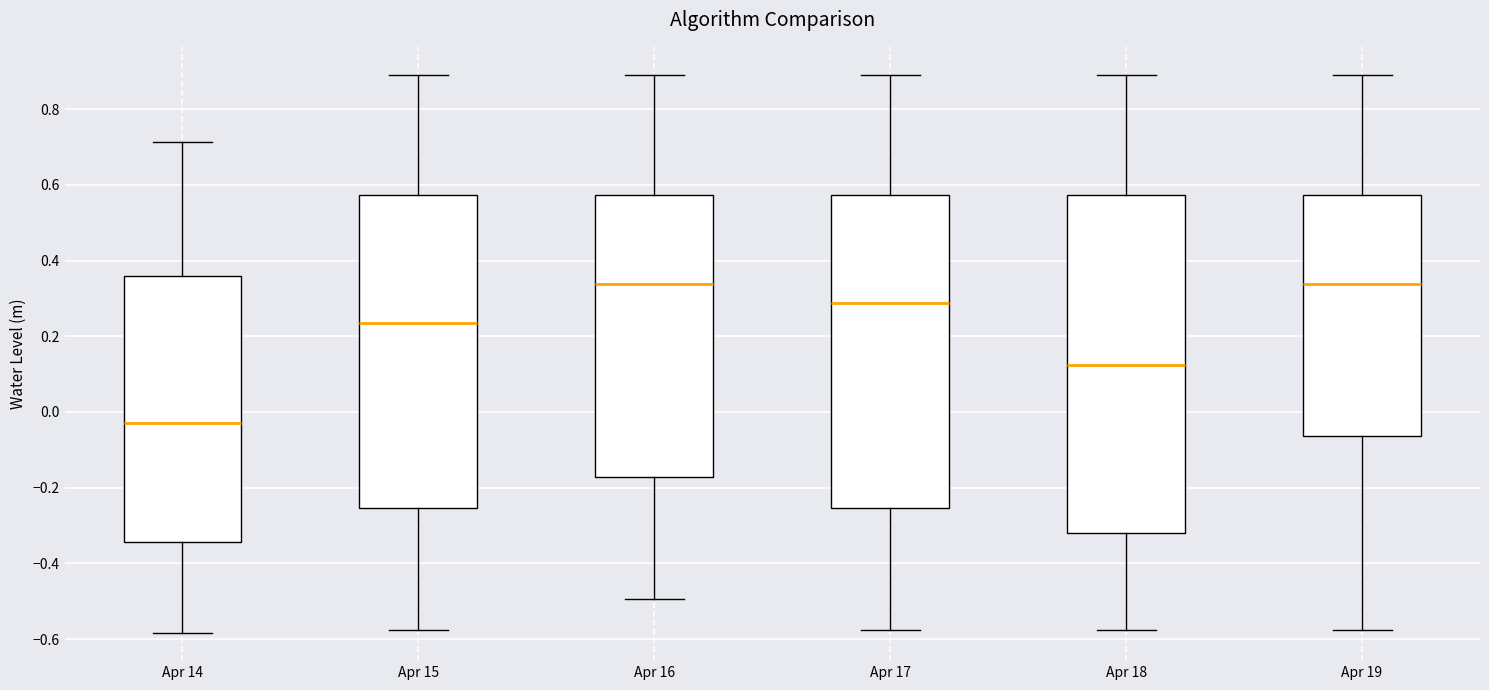

Where does the lower whisker of the box for Apr 17 end on the y-axis? The values are not printed on the chart, so give them approximately, as read against the axis.

-0.58